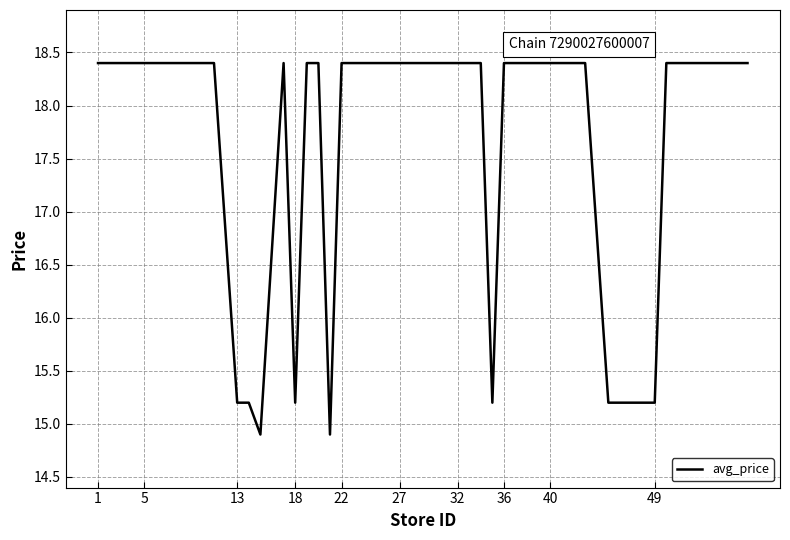

Reading left to right, list all the values displayed in this chart.

18.4	18.4	18.4	18.4	18.4	18.4	18.4	18.4	15.2	15.2	14.9	18.4	15.2	18.4	18.4	14.9	18.4	18.4	18.4	18.4	18.4	18.4	18.4	18.4	18.4	18.4	18.4	15.2	18.4	18.4	18.4	18.4	18.4	18.4	18.4	15.2	15.2	18.4	18.4	18.4